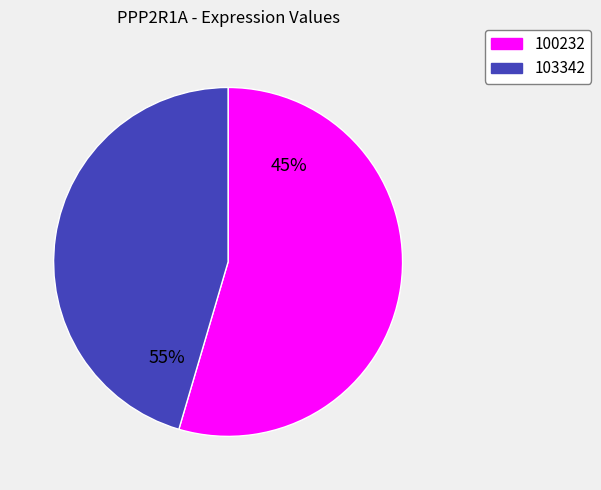

Which category accounts for the majority?

100232